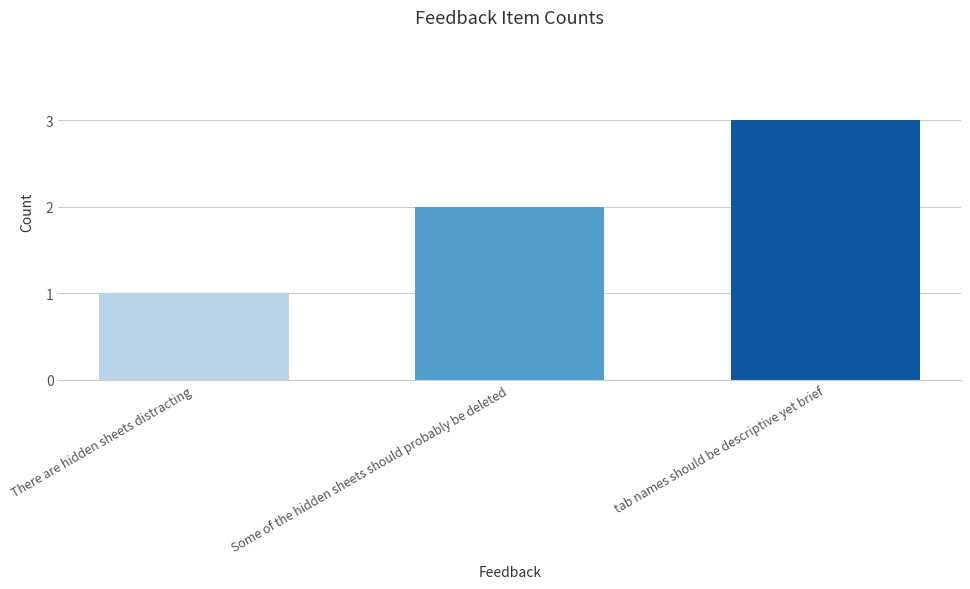

What is the sum of the values at There are hidden sheets distracting and tab names should be descriptive yet brief?

4